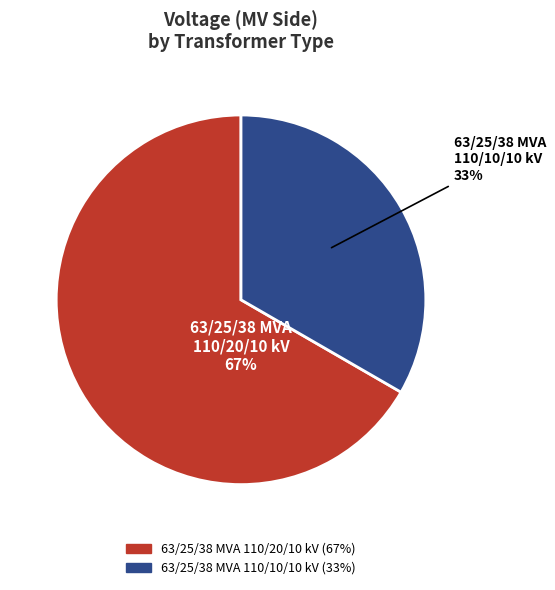

Between 63/25/38 MVA 110/10/10 kV and 63/25/38 MVA 110/20/10 kV, which is larger?

63/25/38 MVA 110/20/10 kV